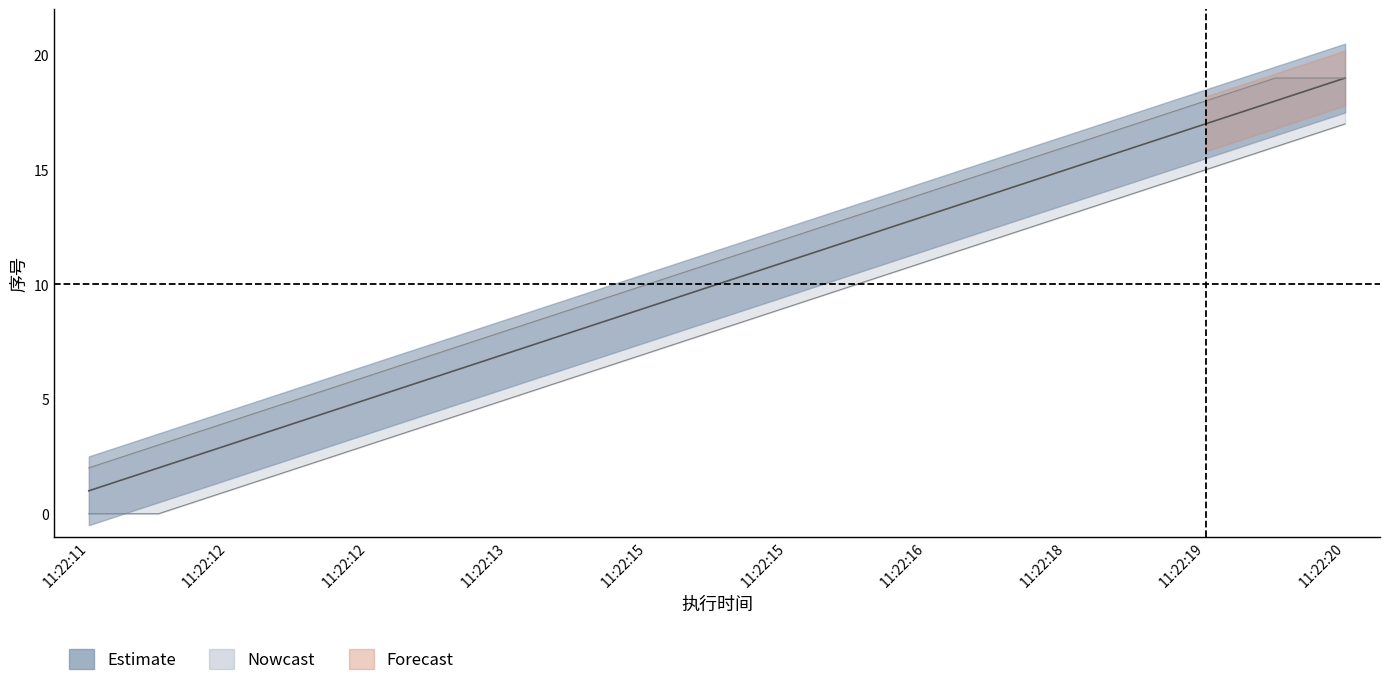

Reading left to right, extract all data points from this chart.

序号: 1	2	3	4	5	6	7	8	9	10	11	12	13	14	15	16	17	18	19
upper: 2	3	4	5	6	7	8	9	10	11	12	13	14	15	16	17	18	19	19
lower: 0	0	1	2	3	4	5	6	7	8	9	10	11	12	13	14	15	16	17